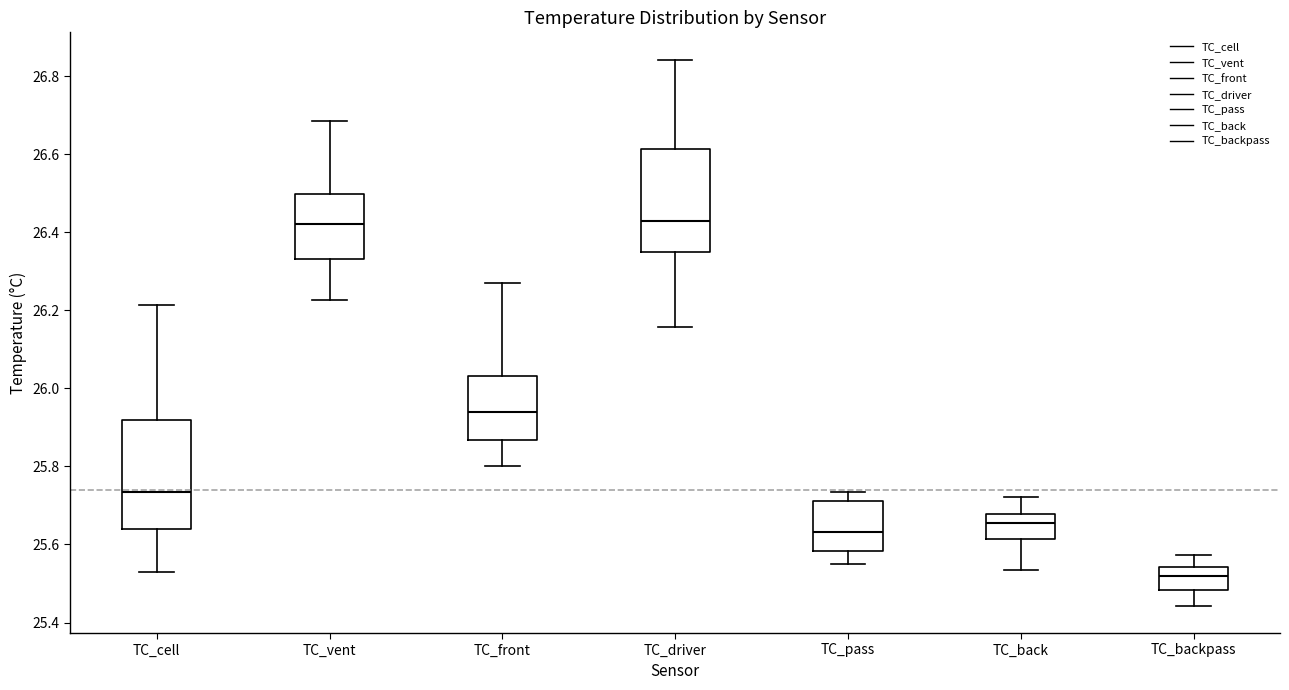

Where is the upper edge of the box for TC_driver on the y-axis? The values are not printed on the chart, so give them approximately, as read against the axis.

26.62